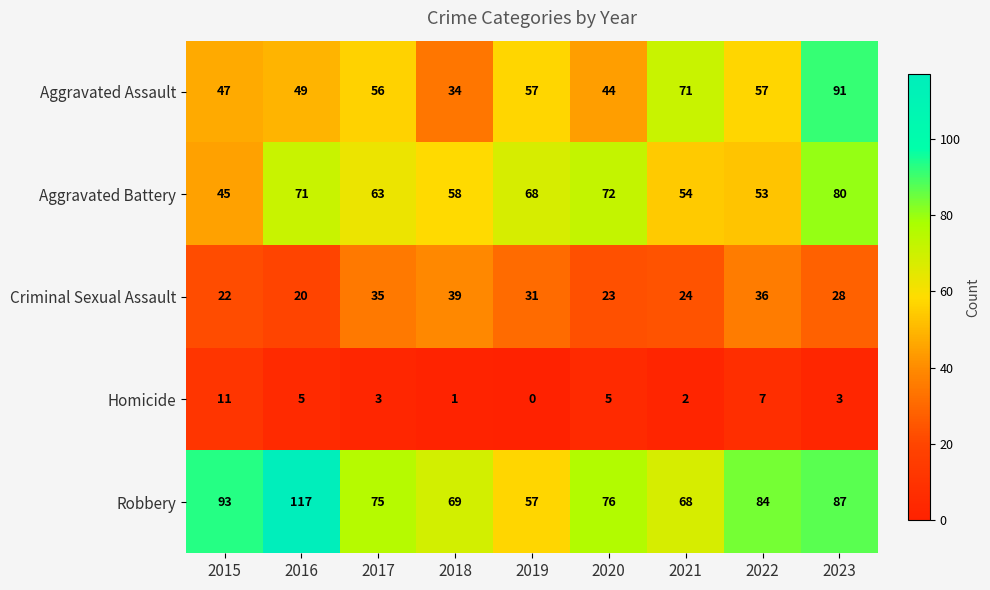

What is the sum of the Robbery values at 2020 and 2019?

133